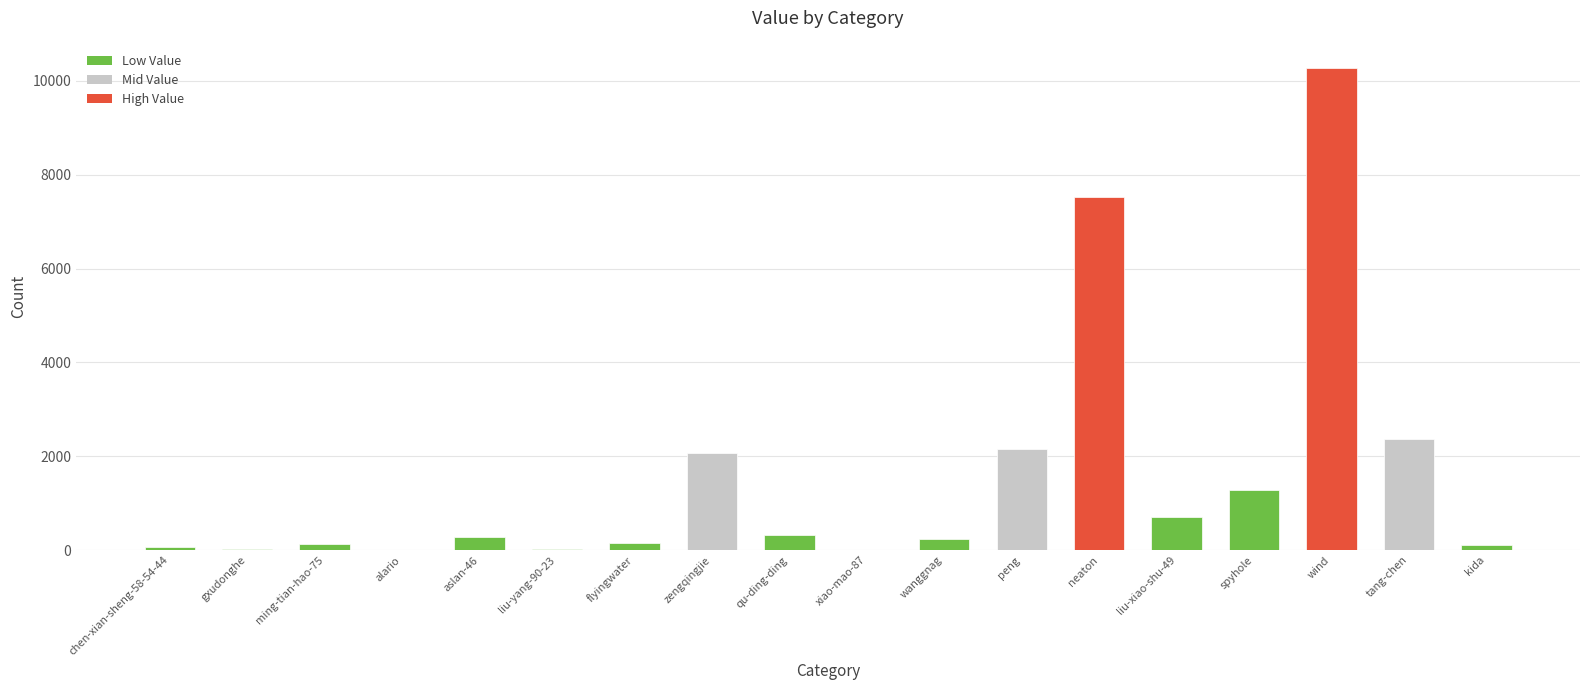

True or false: the data shows 7533 at neaton.

True